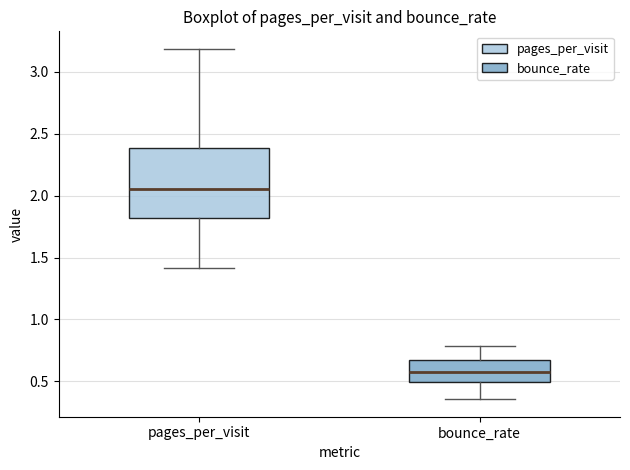

Reading left to right, transcribe this box plot: for each box, give where its median line is, the range the box spans, and where its two whiskers end, as read against the y-axis. The values are not printed on the chart, so give them approximately, as read against the axis.

pages_per_visit: median 2.05, box 1.80 to 2.40, whiskers 1.40 to 3.20
bounce_rate: median 0.55, box 0.50 to 0.65, whiskers 0.35 to 0.80